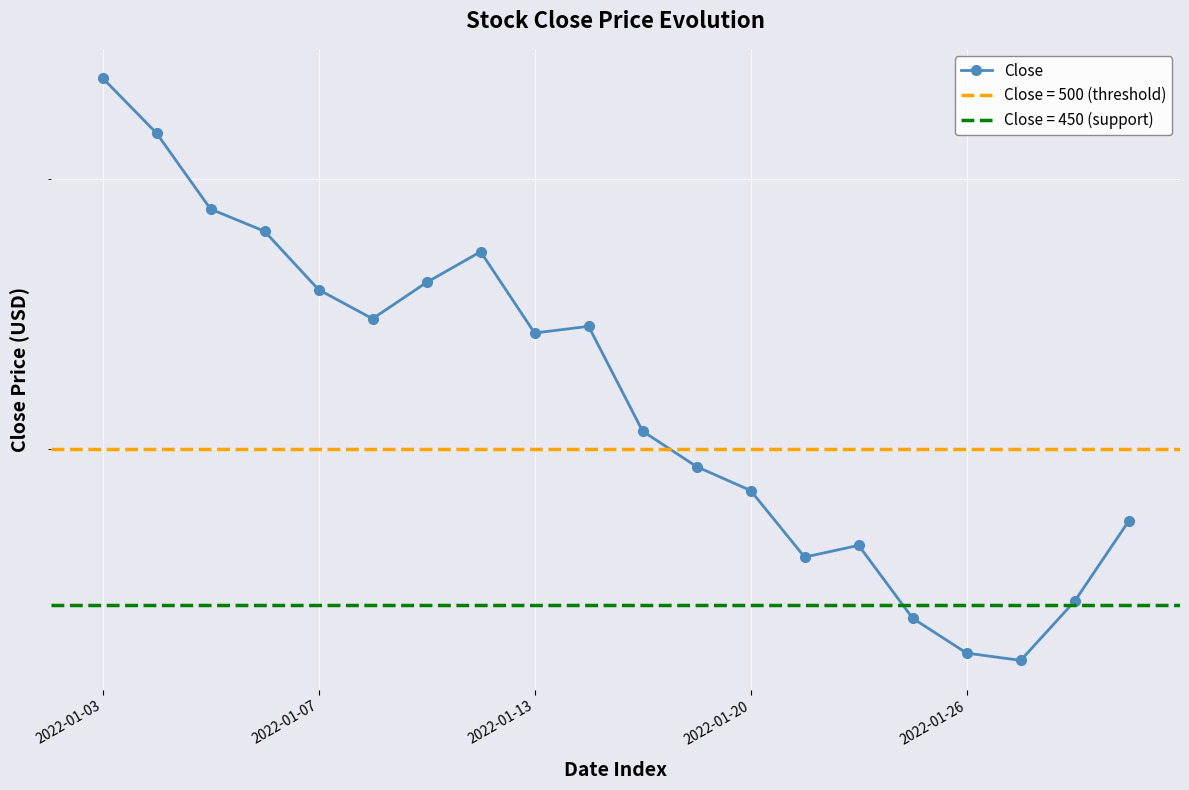

What is the label of the 1st point from the right?

19